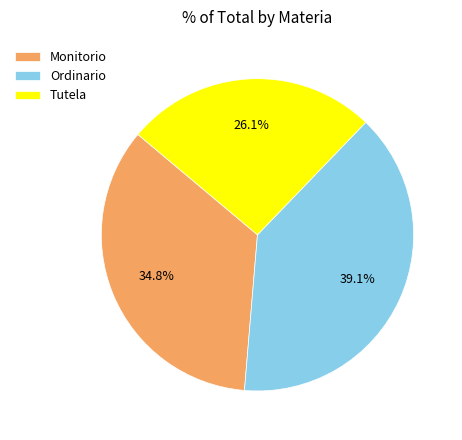

Which category has the biggest portion of the pie?

Ordinario